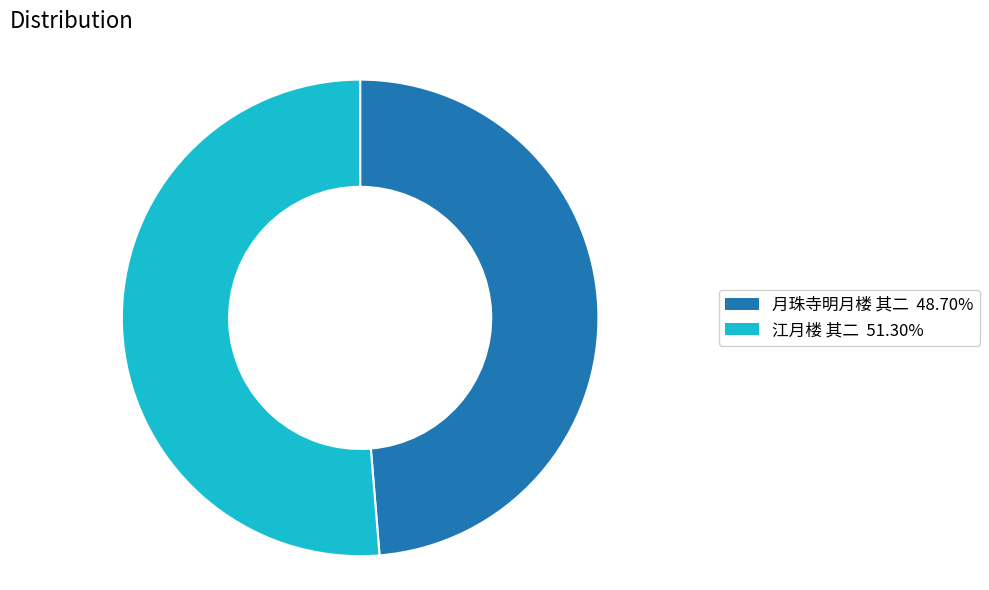

The 月珠寺明月楼 其二 slice represents 59% of the pie. True or false?

False